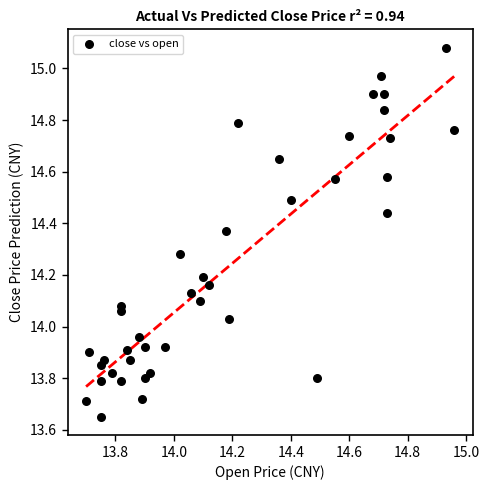

What is the range of Y values (max minus min)?

1.4